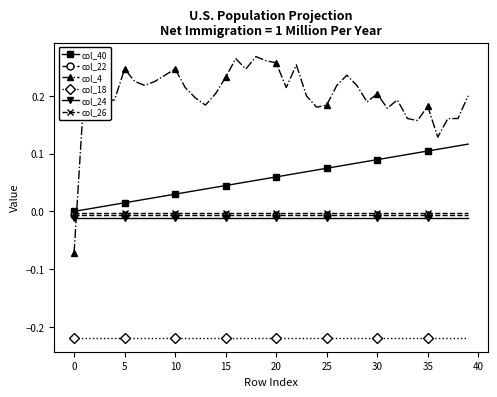

Which series has the largest total across all categories?

col_4